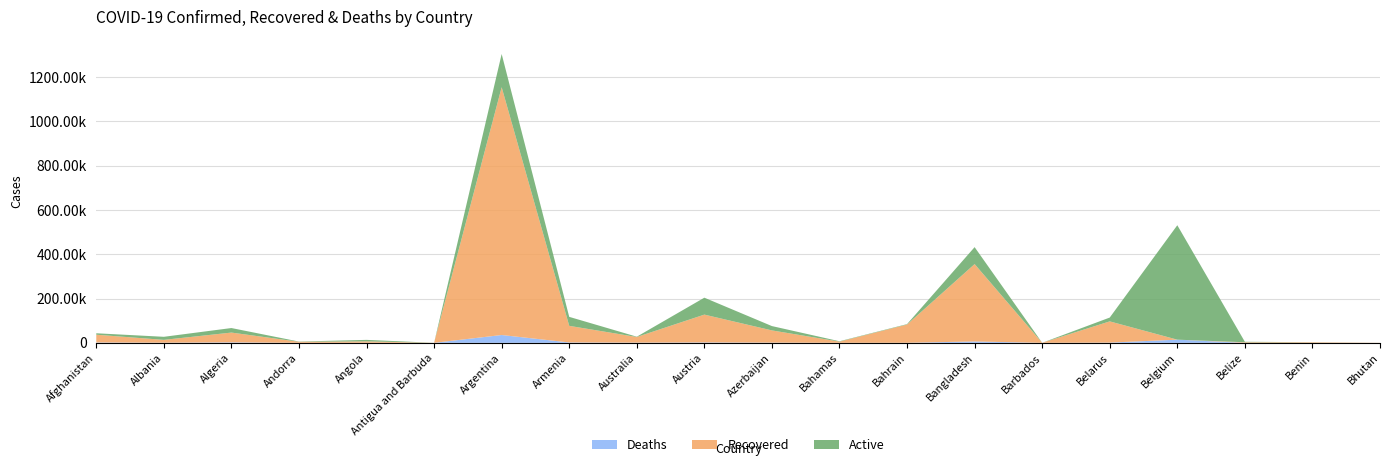

Reading left to right, what are all the values shown in this chart?

Confirmed: 43240	27233	66819	5725	13374	134	1304846	117337	27711	203956	75688	7163	84523	432333	249	114185	531280	4783	2844	375
Recovered: 35092	12767	44199	4675	6345	127	1119366	74984	25467	125674	55150	5282	82300	349542	234	95843	0	2564	2515	353
Deaths: 1617	612	2139	75	322	4	35307	1763	907	1829	967	155	333	6194	7	1046	14303	88	43	0